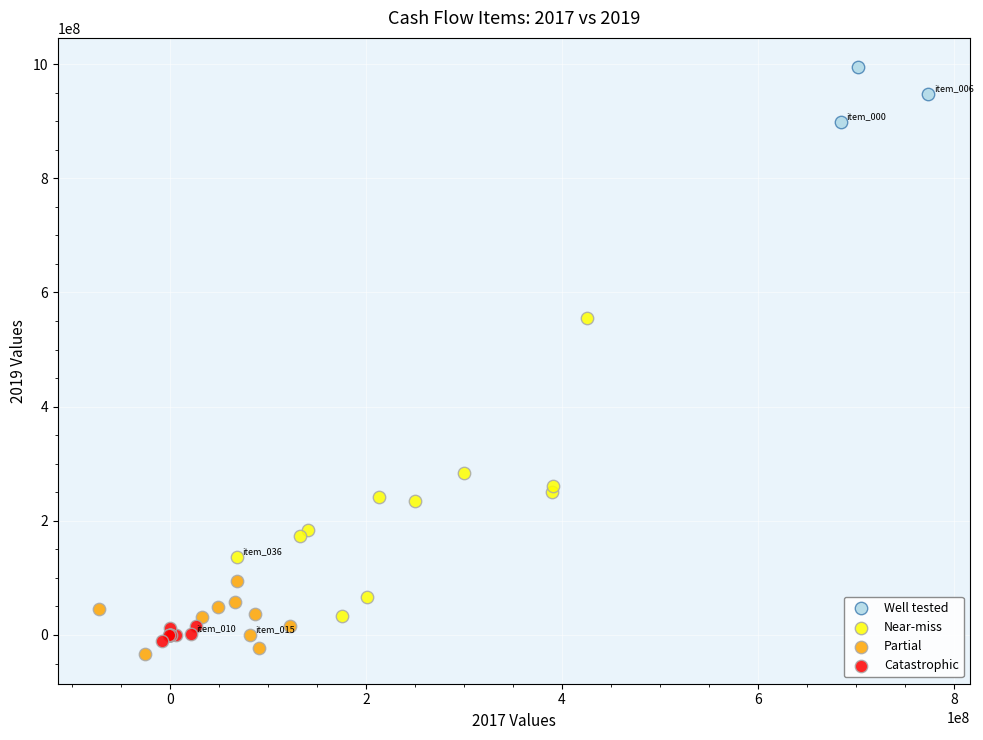

Which series has the widest spread of Y values?

Near-miss